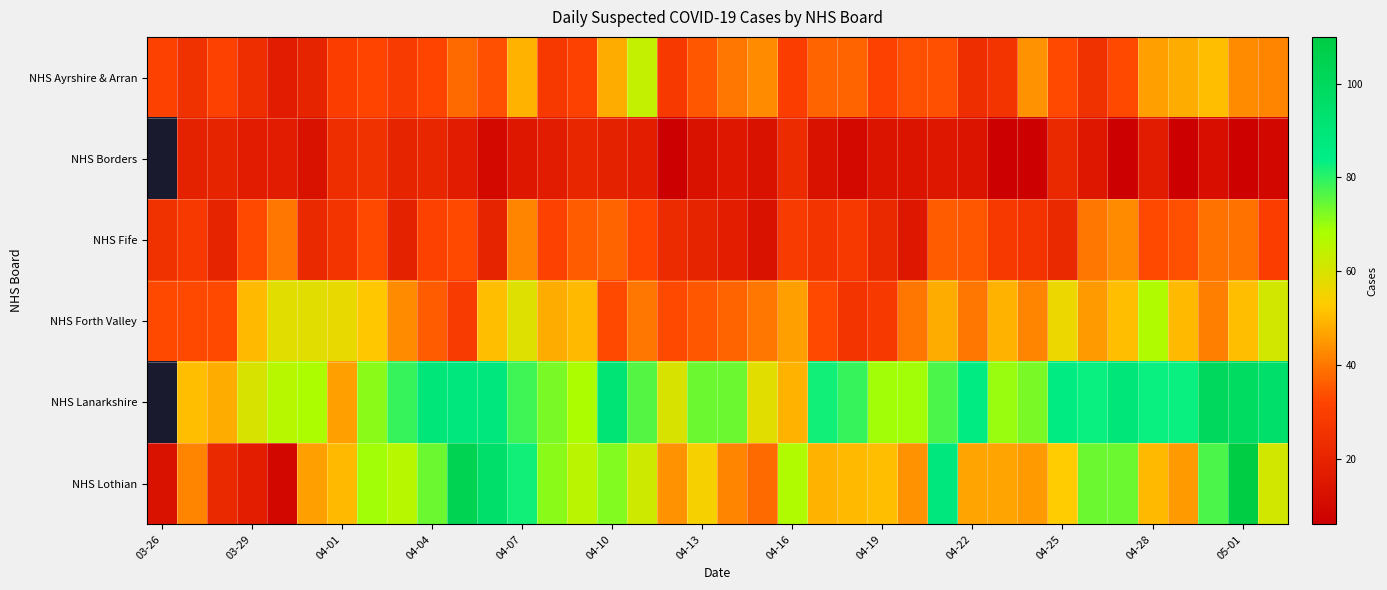

The NHS Borders series shows 26.1 at 04-28. True or false?

False